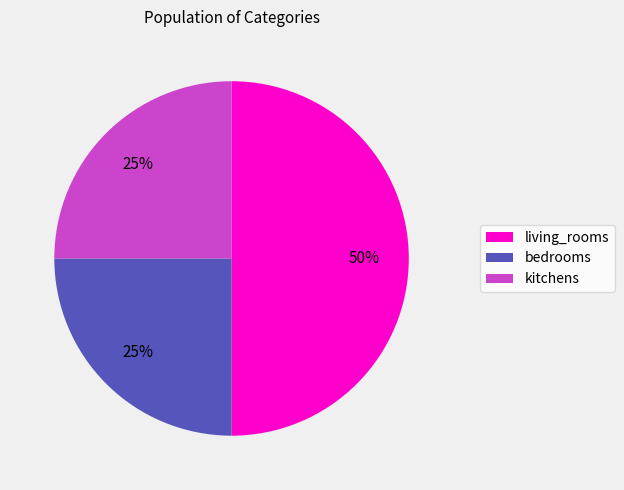

Does bedrooms account for over 50% of the chart?

No